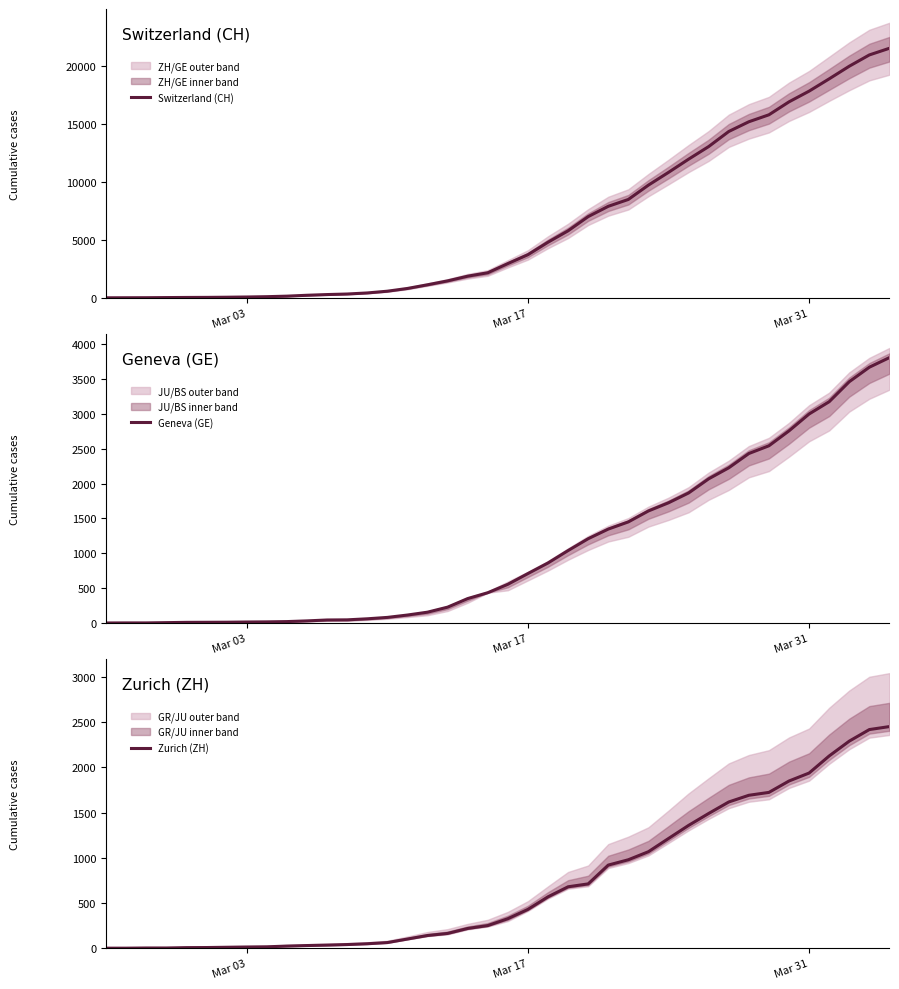

What are all the series names shown in the legend?

Switzerland (CH), Geneva (GE), Zurich (ZH)